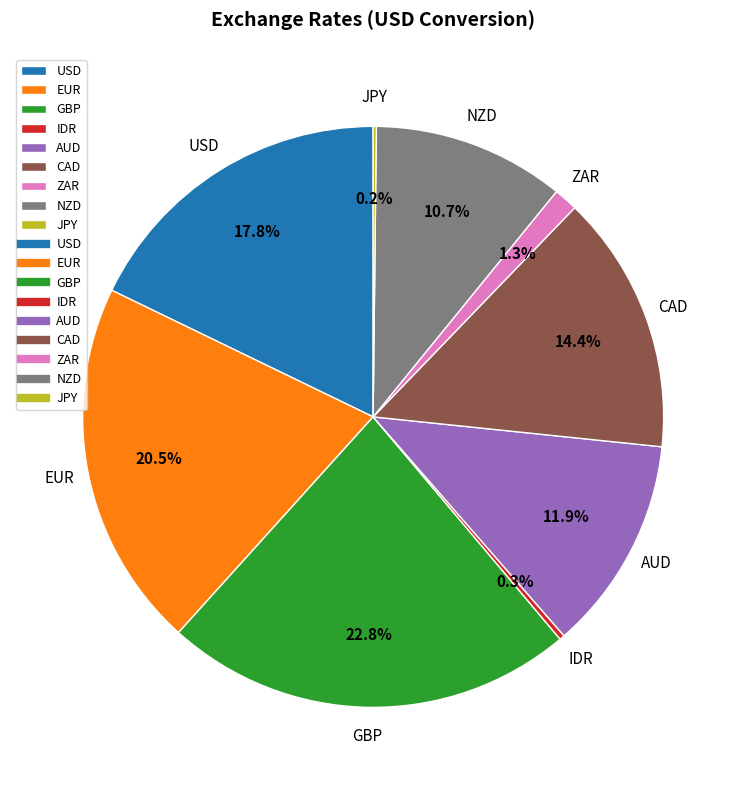

Combined, do AUD and ZAR account for over 50%?

No